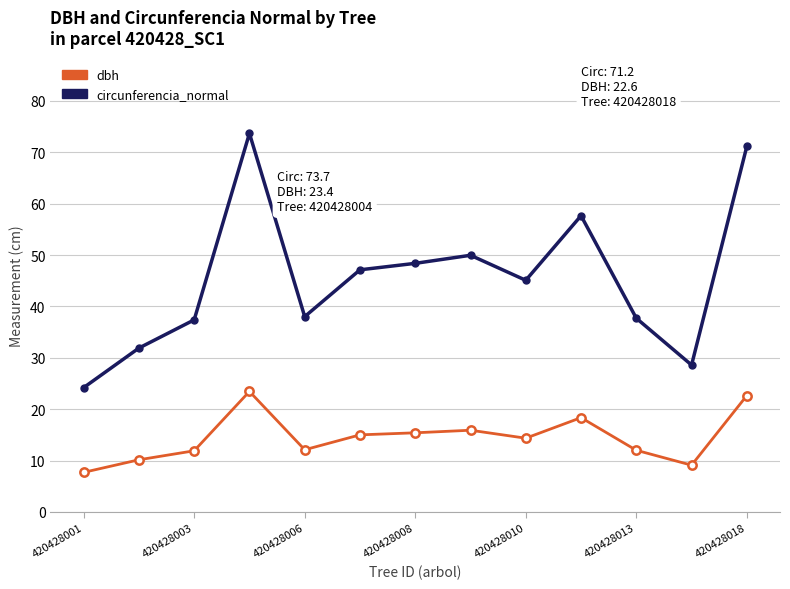

Which series has the widest spread of values?

circunferencia_normal